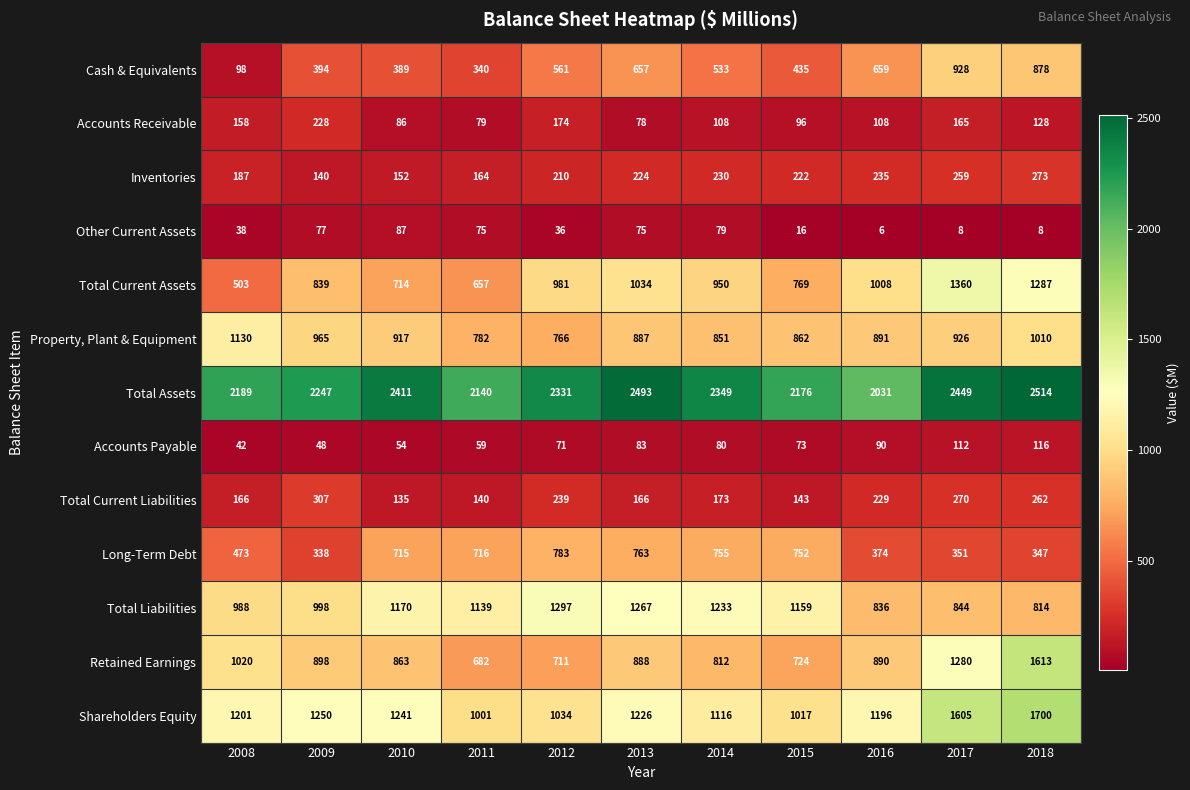

Which series has the widest spread of values?

Retained Earnings